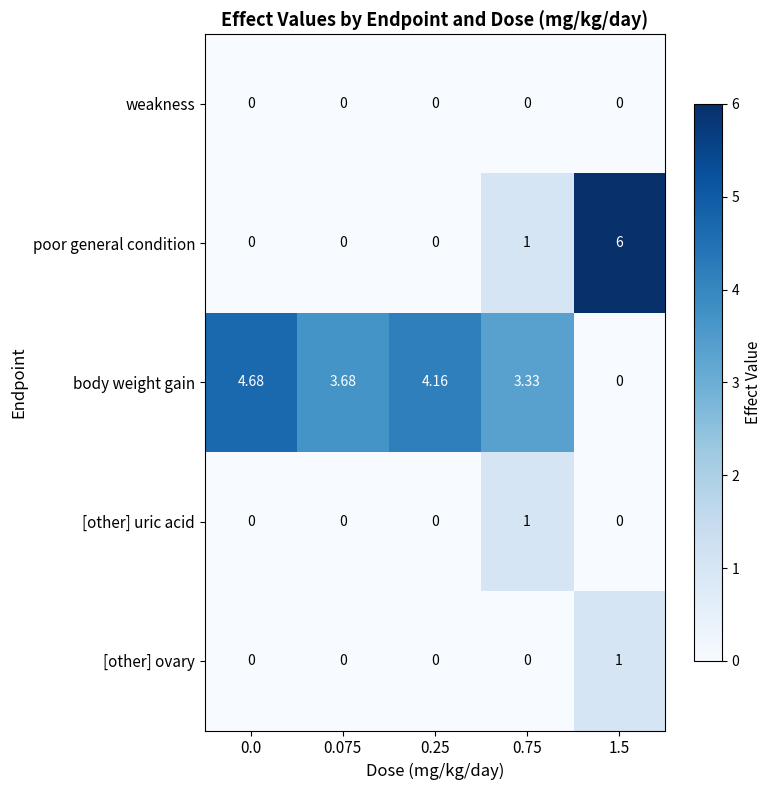

Which series has the widest spread of values?

poor general condition